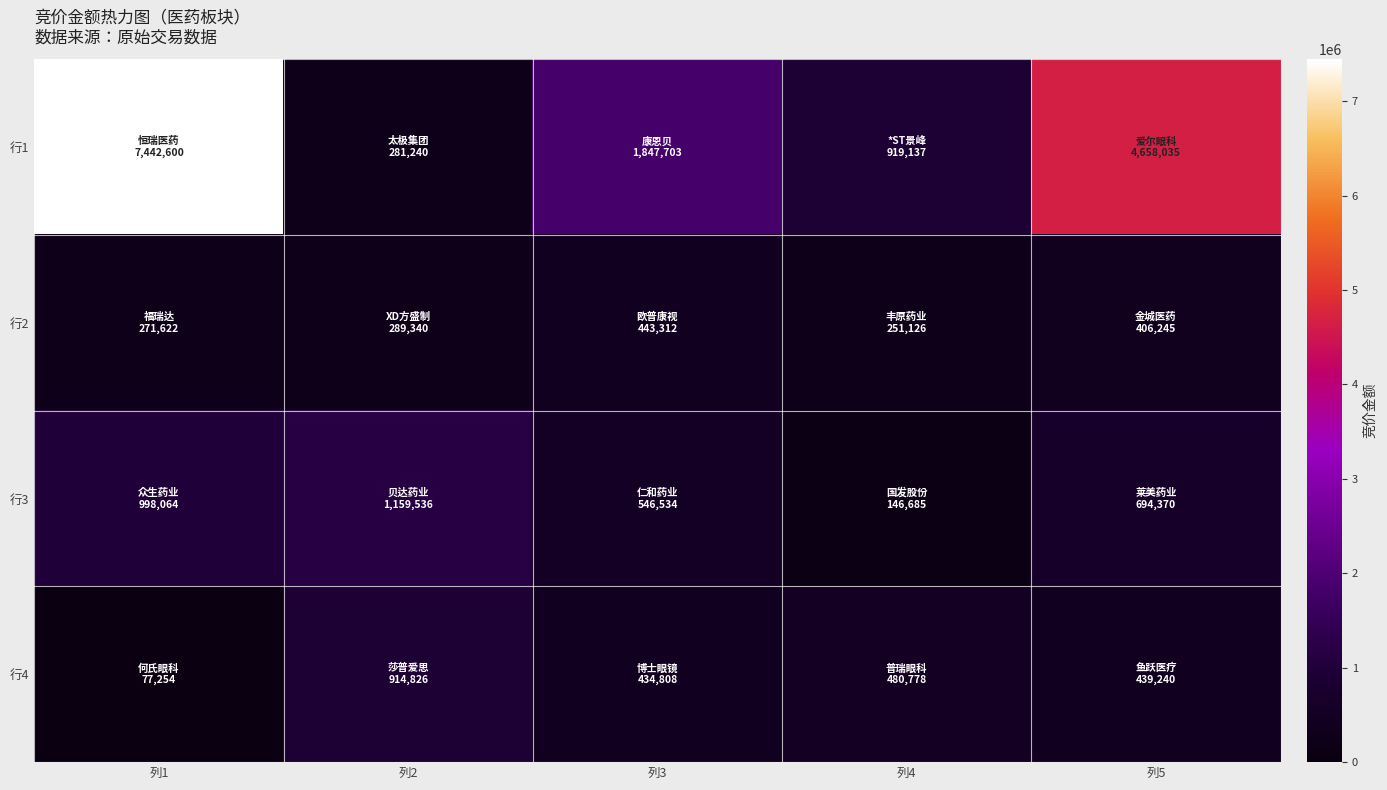

List the series in order of their peak value, highest first.

行1, 行3, 行4, 行2